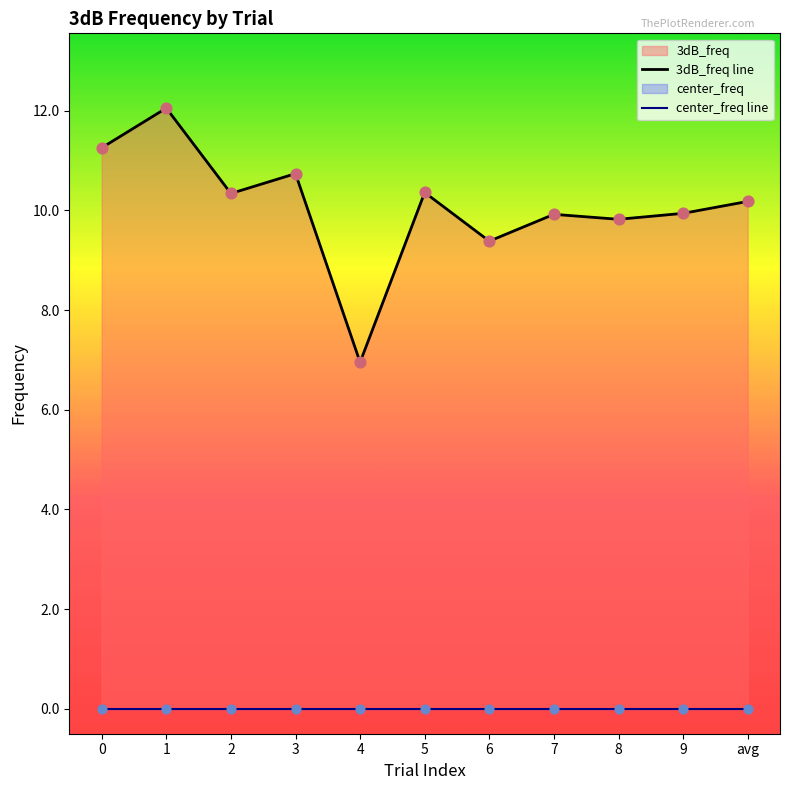

What is the total value across all series at 5?

10.4